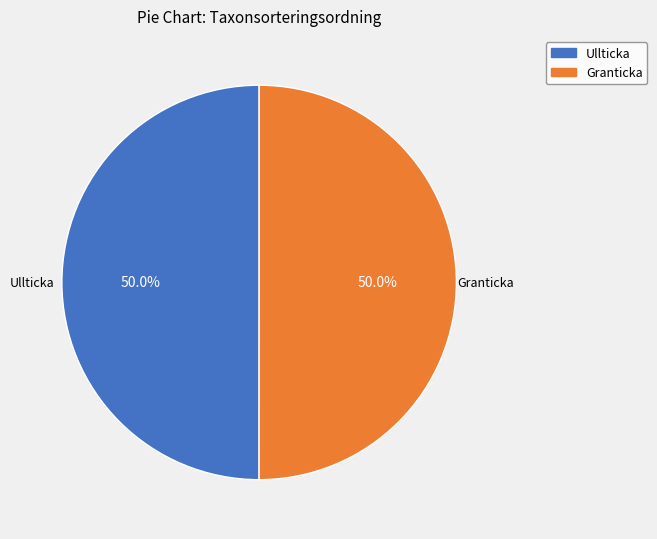

How many slices are in this pie chart?

2